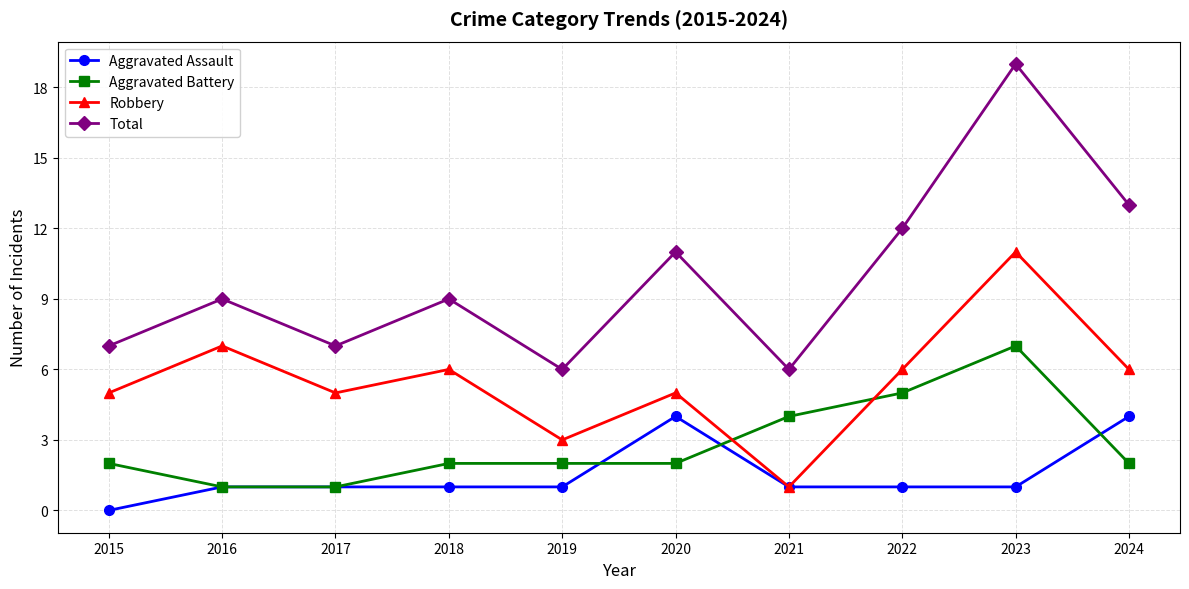

What is the spread (max minus min) of values at 2019?

5